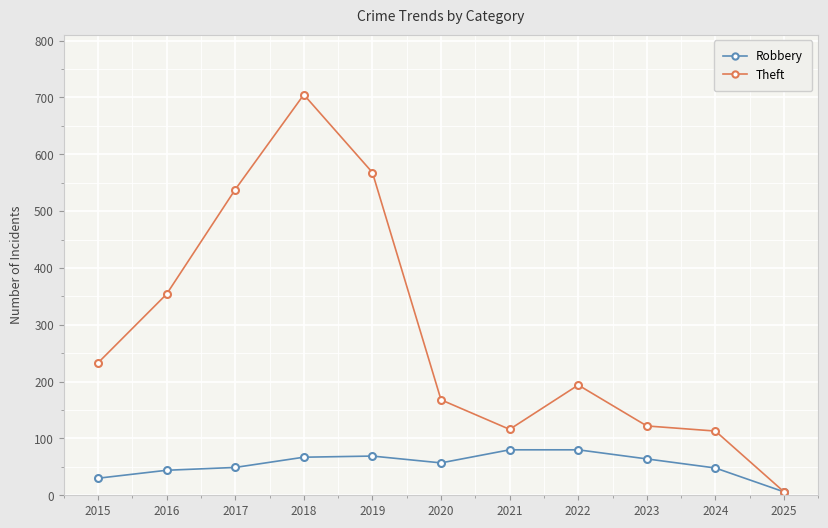

What is the difference between the Theft values at 2015 and 2023?

111